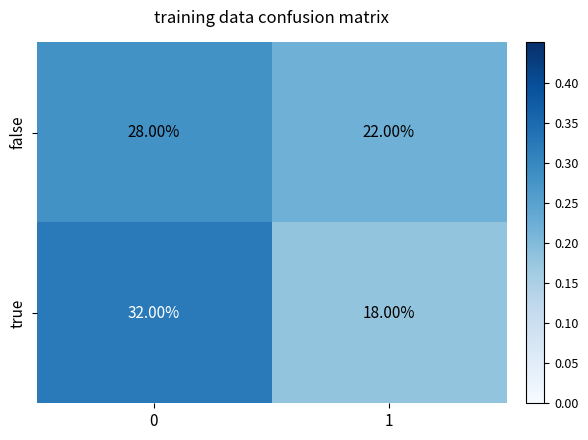

Which series changed the most between 0 and 1?

true